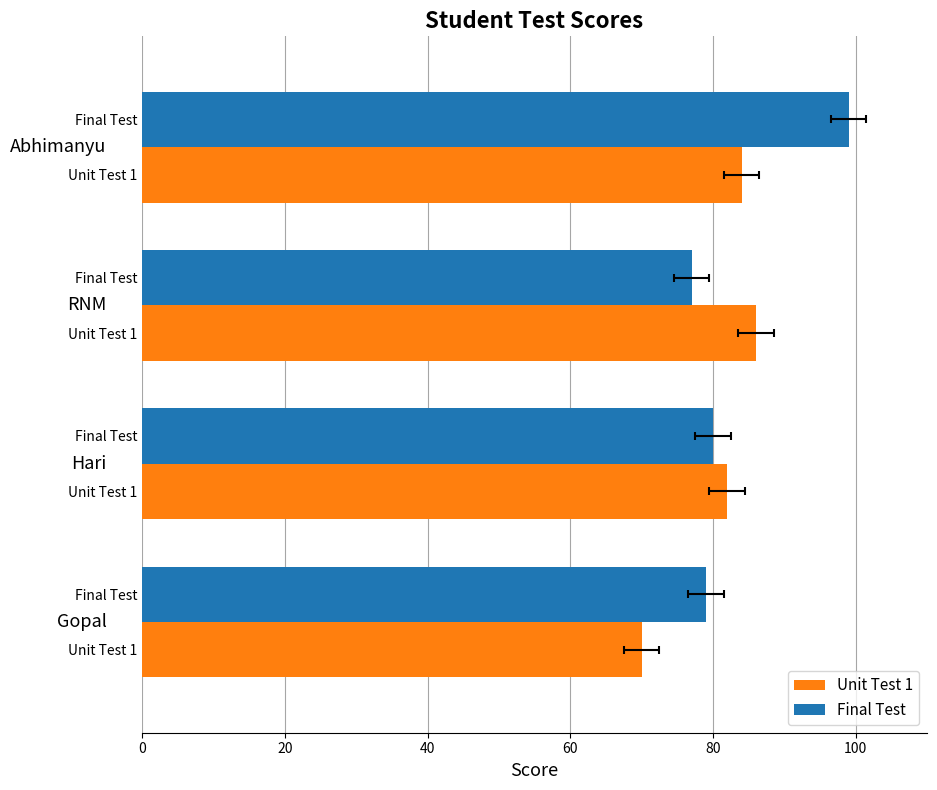

What is the difference between the second highest and second lowest values in the Unit Test 1 series?

2